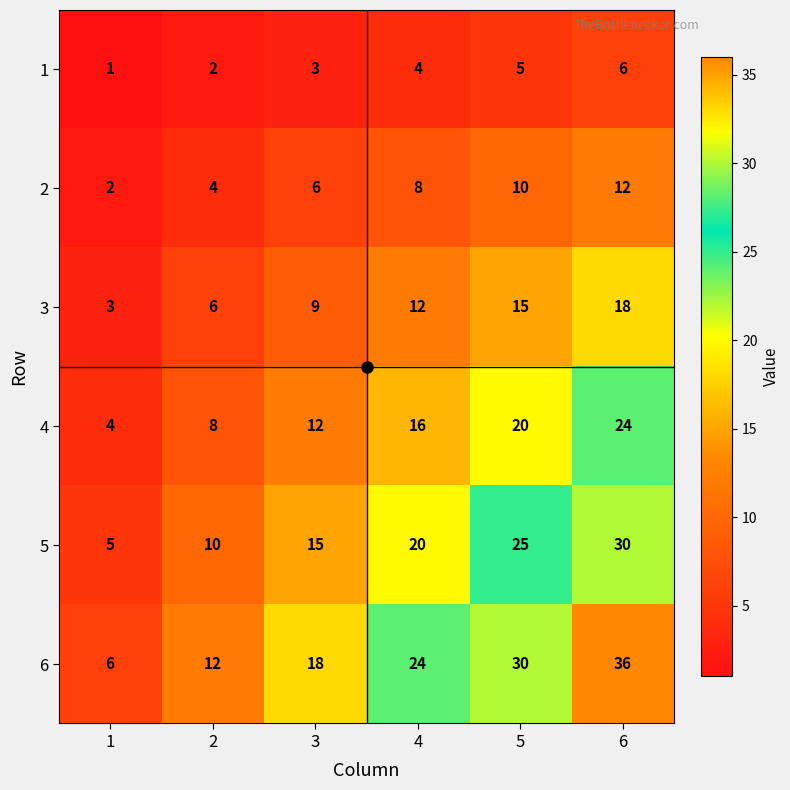

At how many categories does at least one series exceed 29?

2